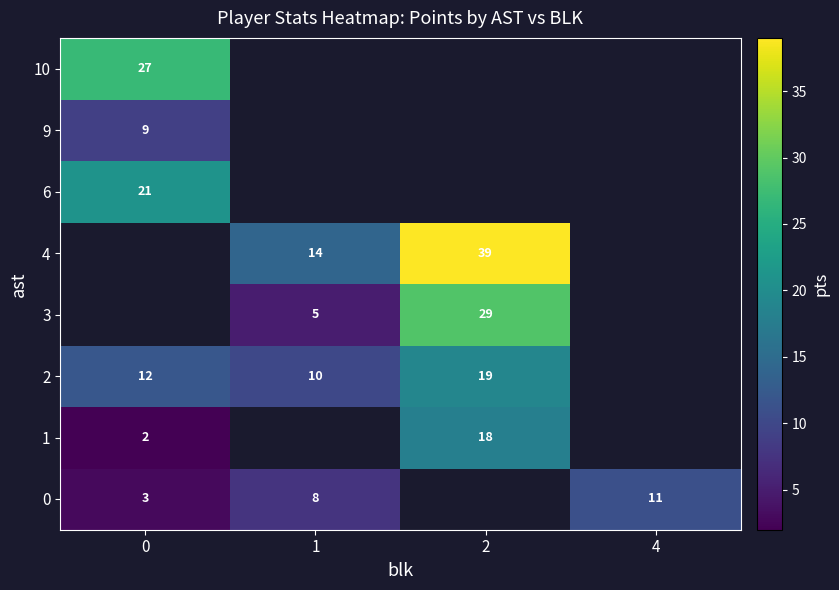

The value of 4 at 1 is 14. True or false?

True